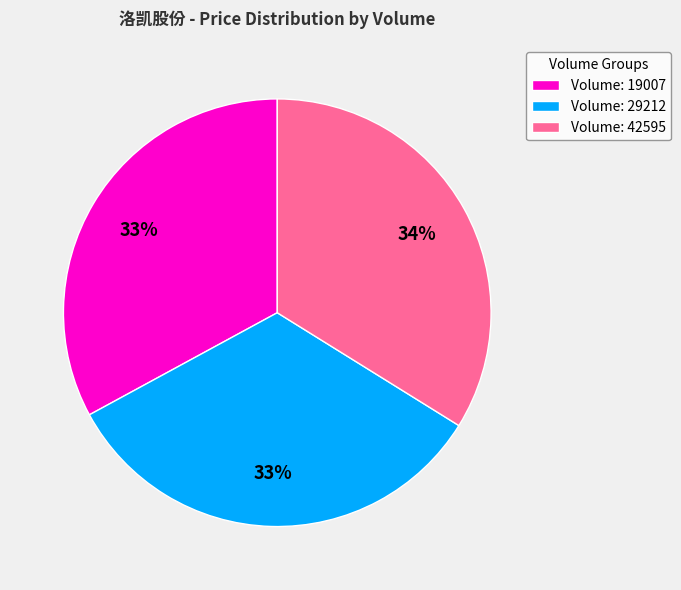

To the nearest percent, what is the average slice percentage?

33%